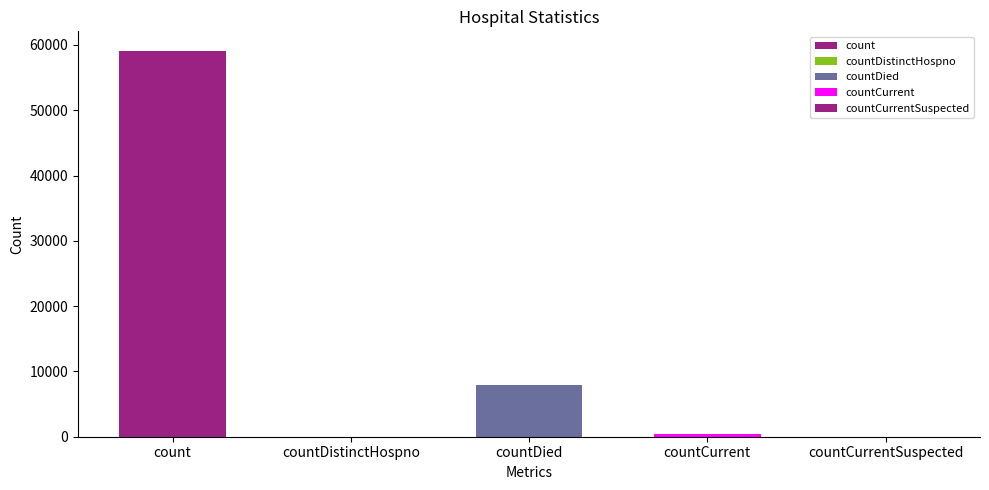

Which has a higher value, countCurrent or countDied?

countDied